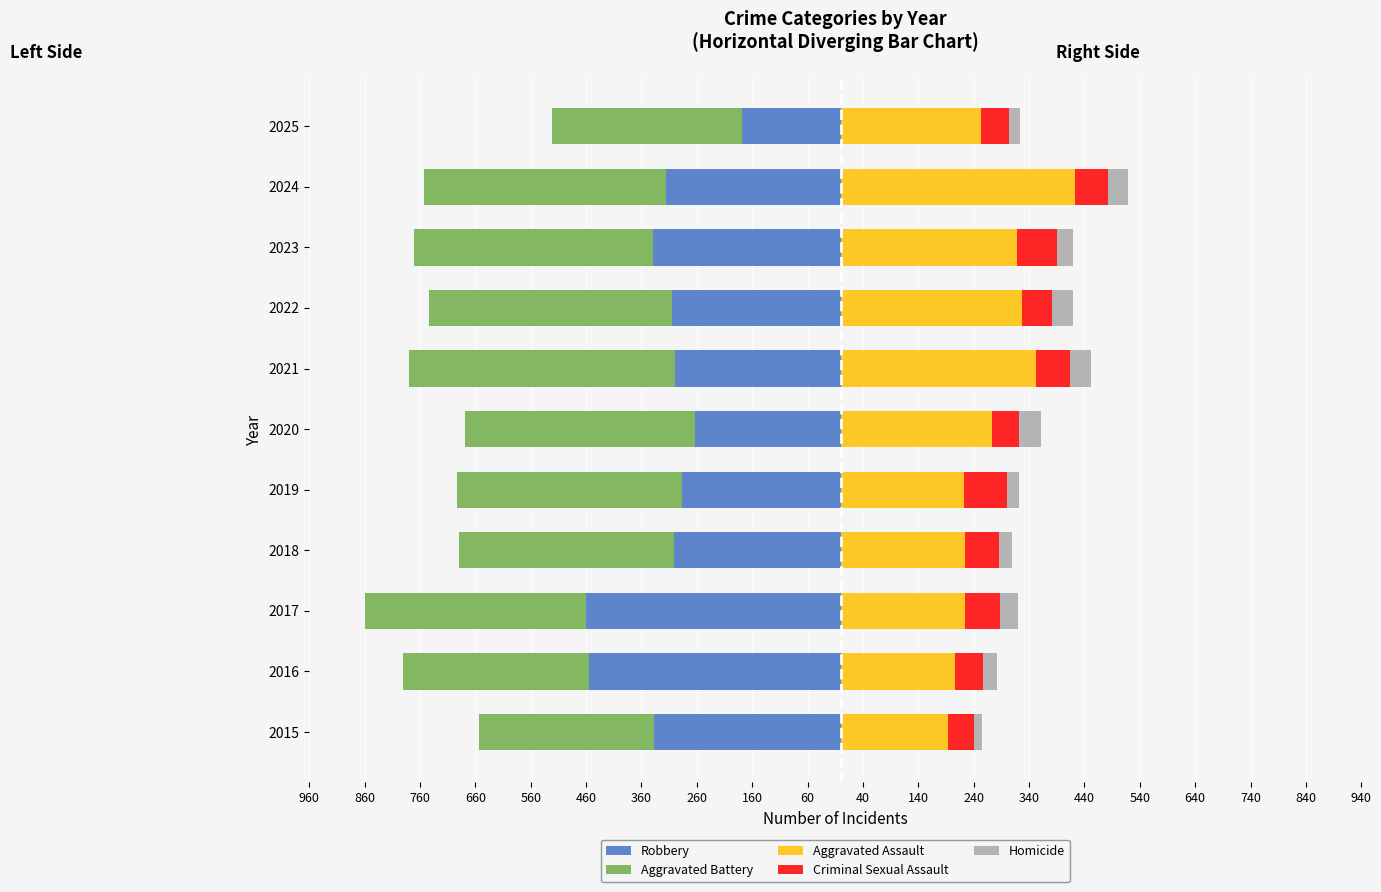

Which has a higher value, 2016 or 2015?

2015